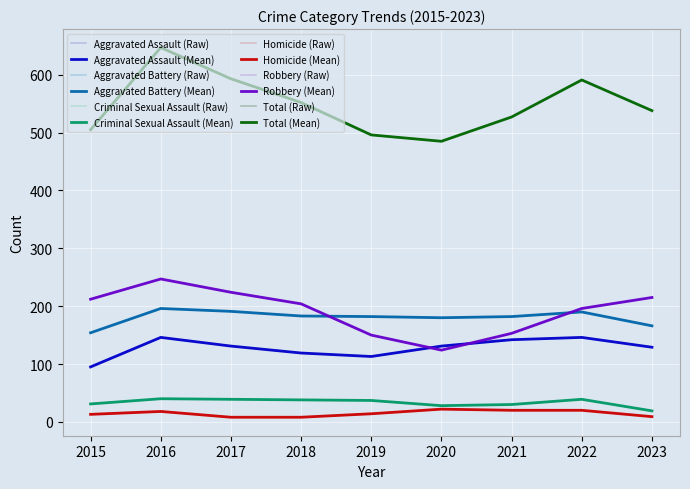

At which category is the sum across all series the highest?

2016